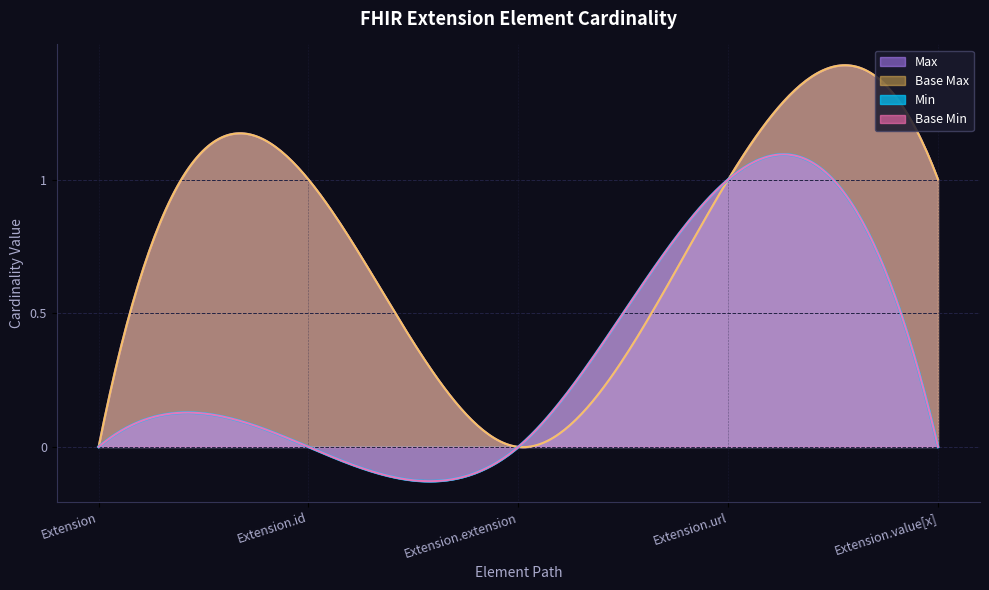

What position from the right is Extension.id?

4